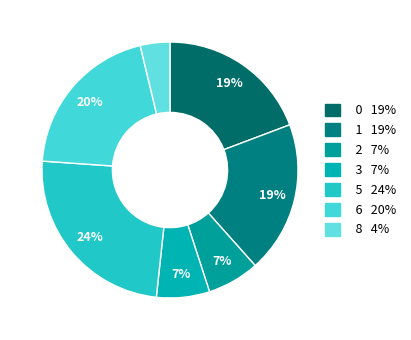

What is the largest slice in the pie chart?

5